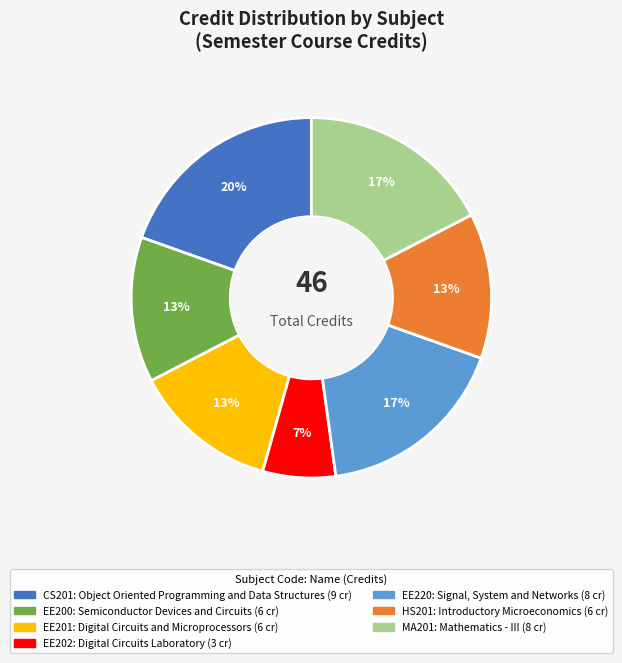

Is it true that EE200 is 13% of the pie?

True